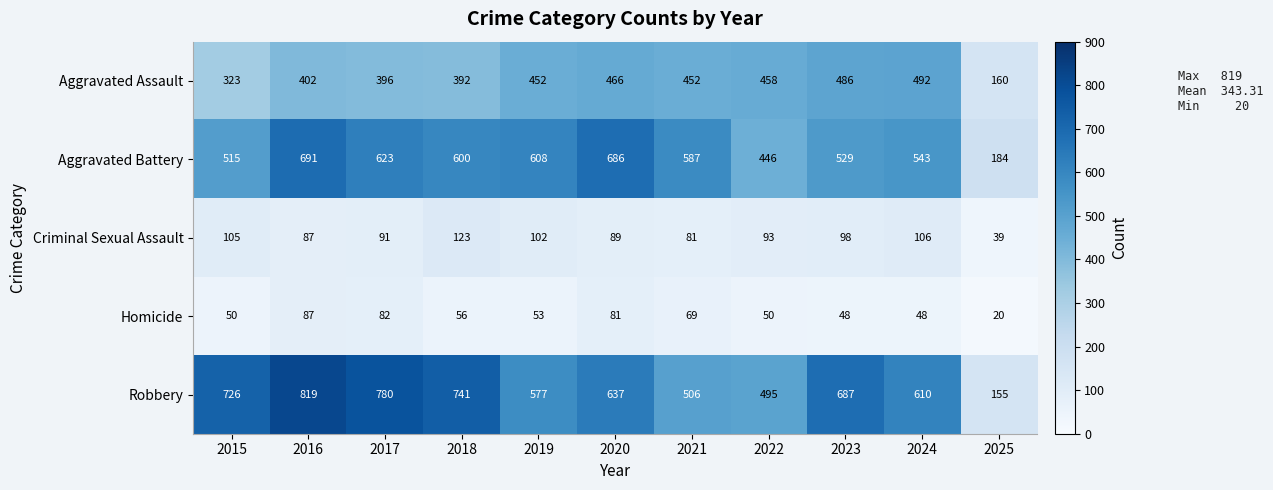

True or false: Homicide has a value of 21 at 2022.

False